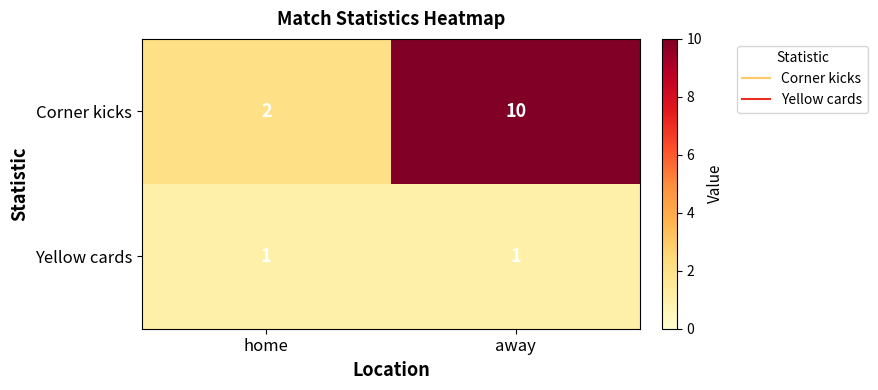

What is the maximum value shown in the chart?

10